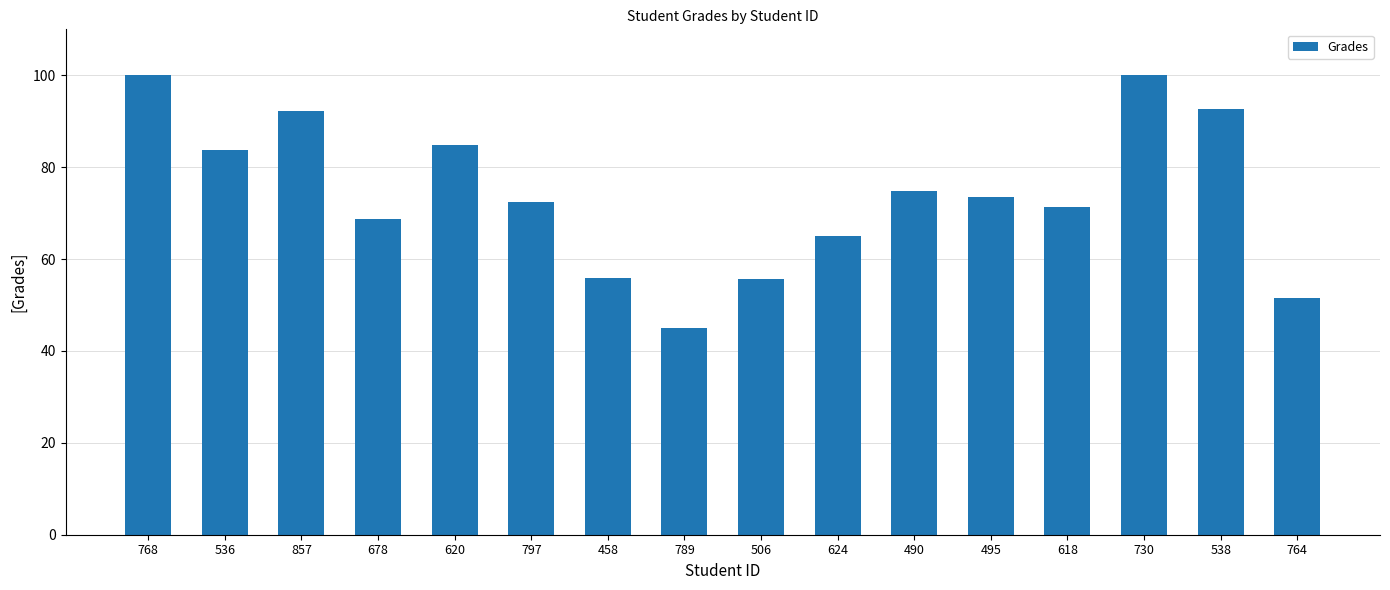

Does the chart contain stacked bars?

No